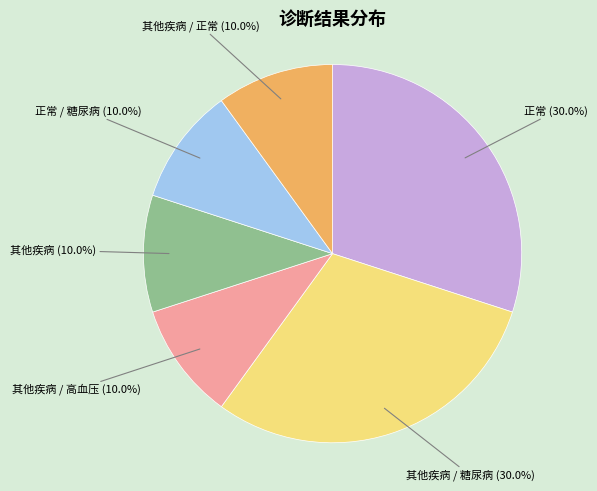

Is there any slice that represents more than half of the pie?

No